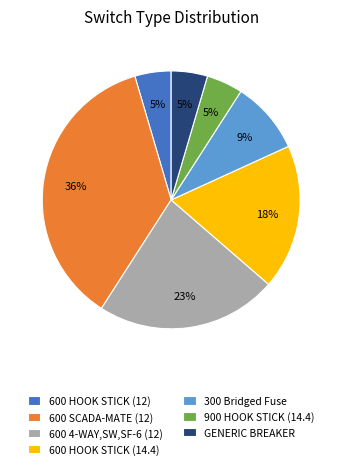

Which has a higher value, 300 Bridged Fuse or 600 4-WAY,SW,SF-6 (12)?

600 4-WAY,SW,SF-6 (12)